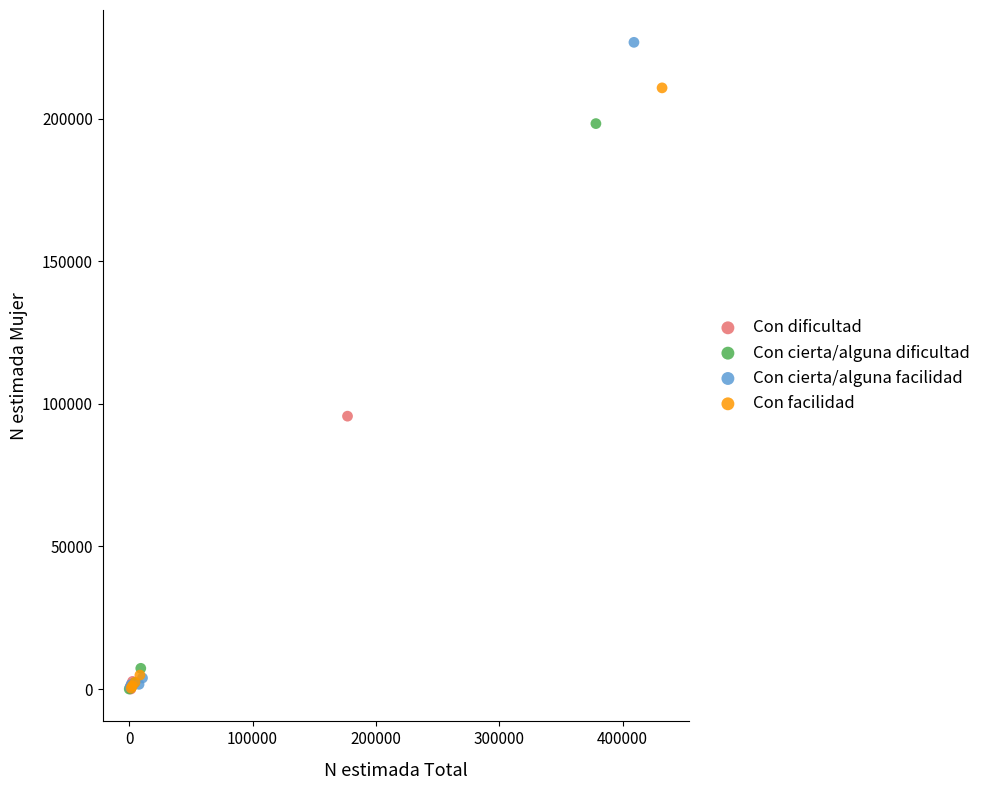

Which series has the widest spread of Y values?

Con cierta/alguna facilidad